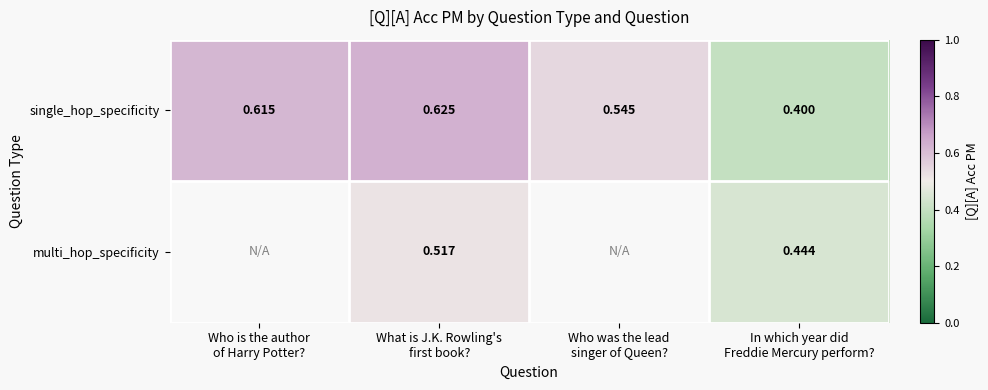

What is the difference between the highest and lowest values at What is J.K. Rowling's
first book??

0.1